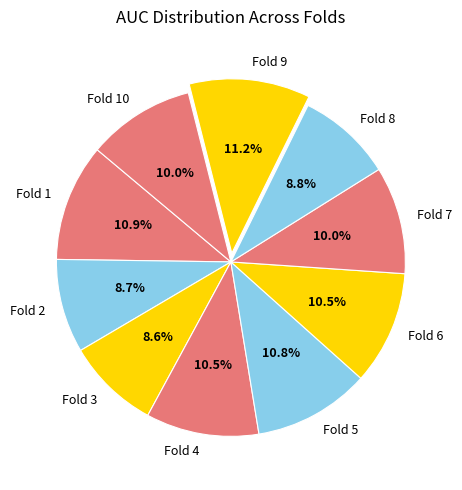

Is there any slice that represents more than half of the pie?

No